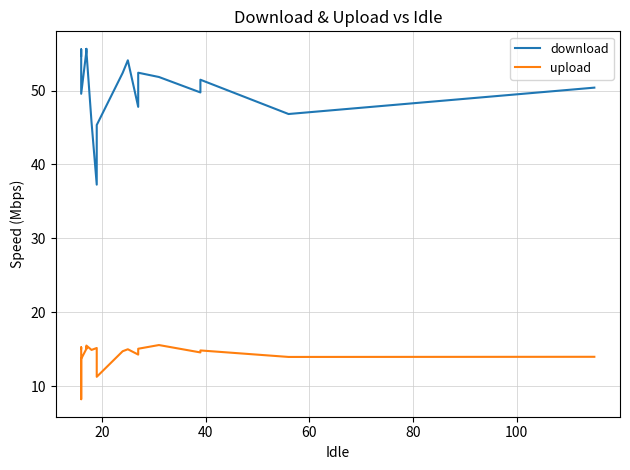

The download series shows 94.9 at 120. True or false?

False